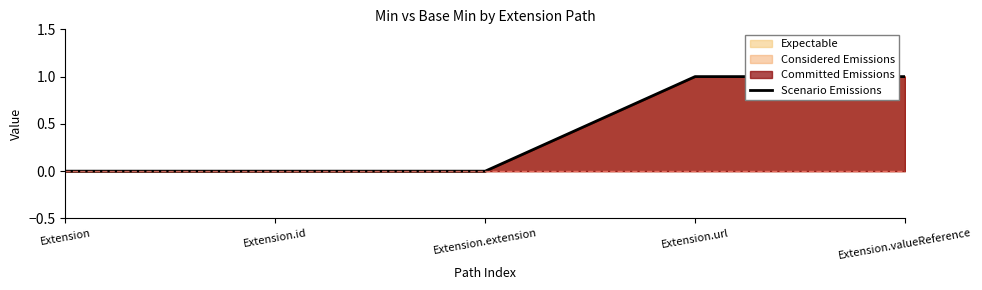

At which category does the chart reach its minimum across all series?

Extension